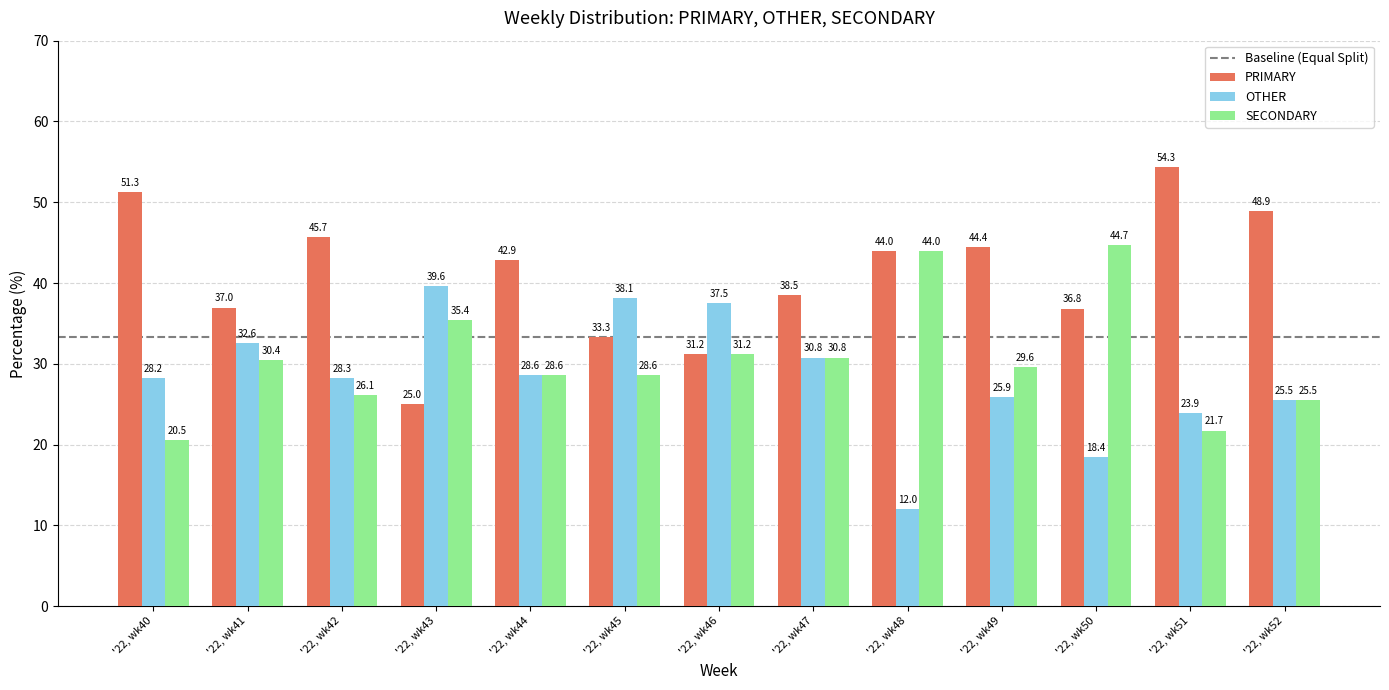

What is the value of the SECONDARY bar at the 3rd from the left?

26.1